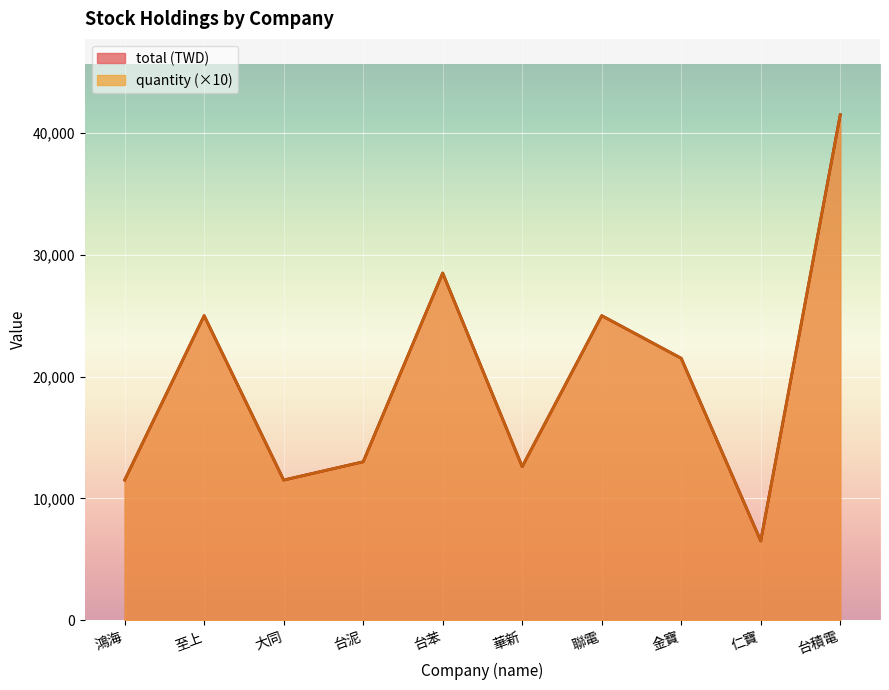

True or false: quantity and total cross at least once.

False